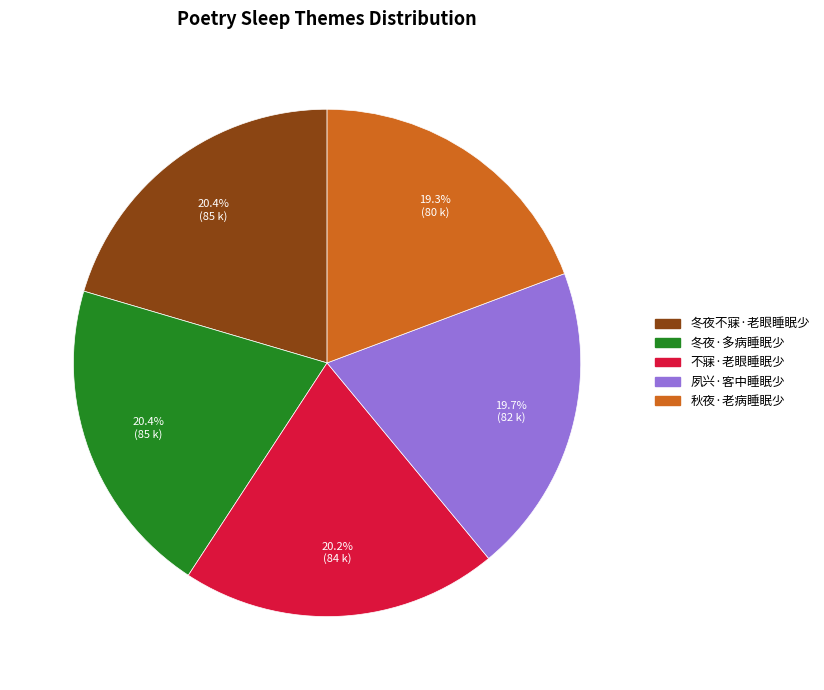

Approximately how many times larger is the value at 夙兴·客中睡眠少 compared to 不寐·老眼睡眠少?

1.0